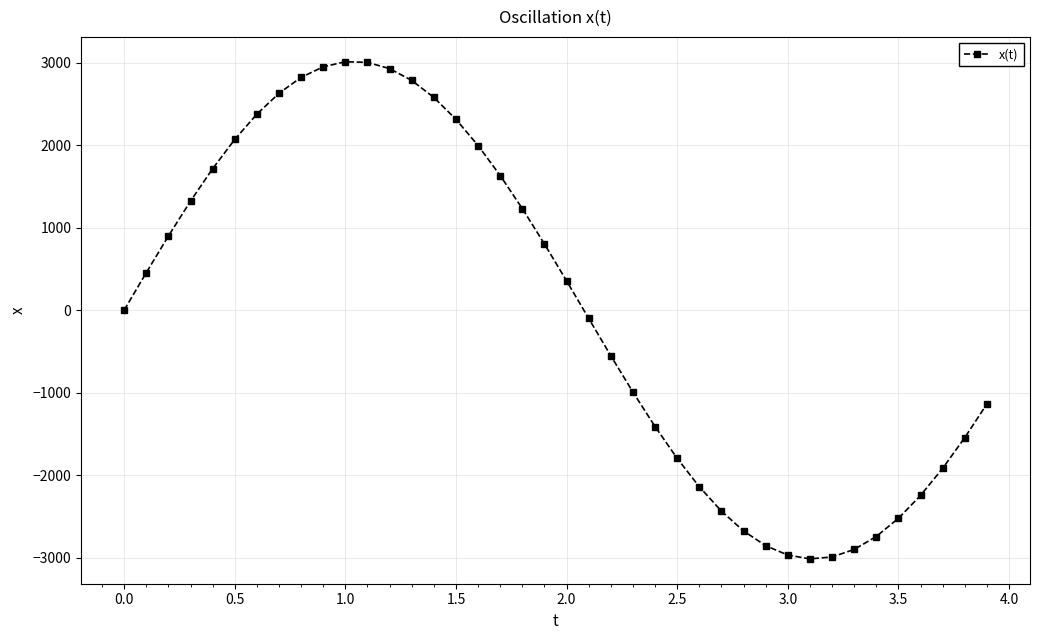

What is the minimum value shown in the chart?

-3014.6